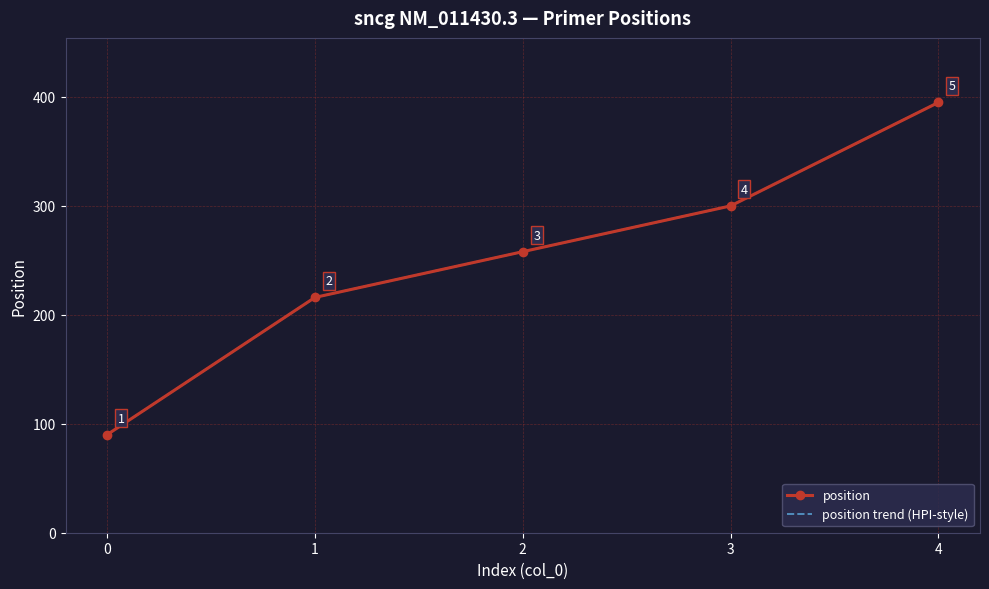

True or false: position trend (HPI-style) has more than 2 points higher than both neighbors.

False